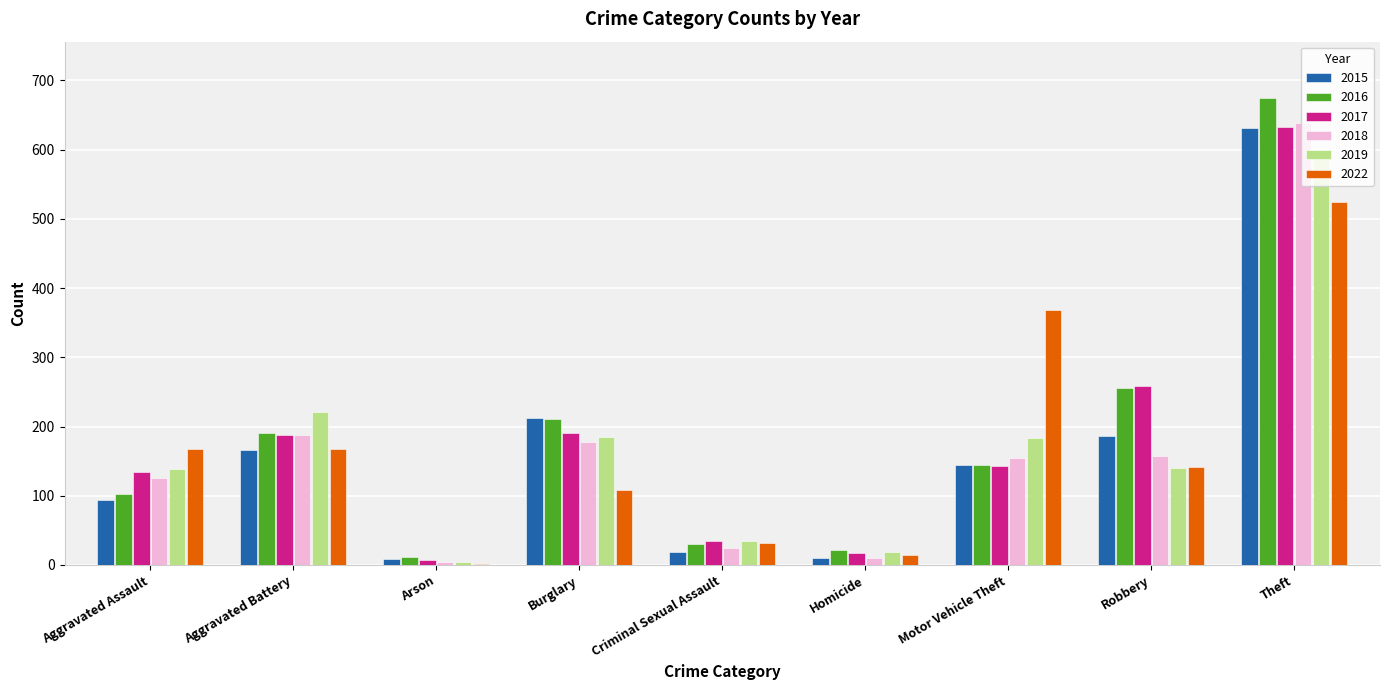

What is the greatest value displayed?

675